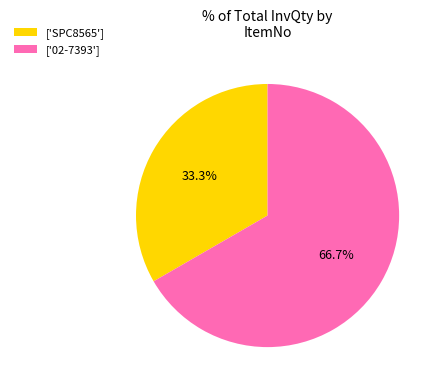

Which has a higher value, ['SPC8565'] or ['02-7393']?

['02-7393']